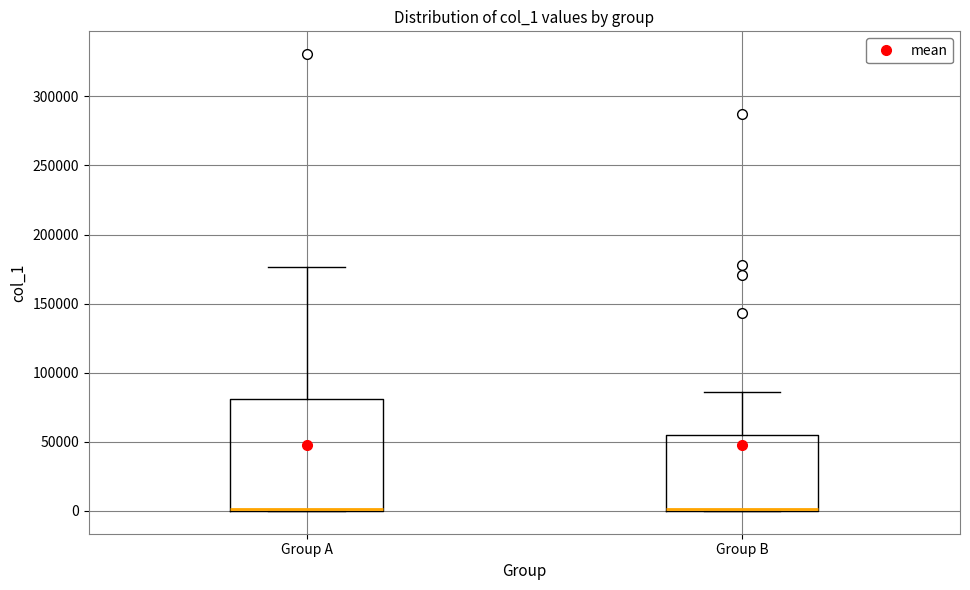

Reading left to right, read every box against the y-axis: the position of its median line, the range the box covers, and the ends of its whiskers. The values are not printed on the chart, so give them approximately, as read against the axis.

Group A: median 0, box 0 to 80000, whiskers 0 to 175000
Group B: median 0 (drawn on the box's lower edge), box 0 to 55000, whiskers 0 to 85000